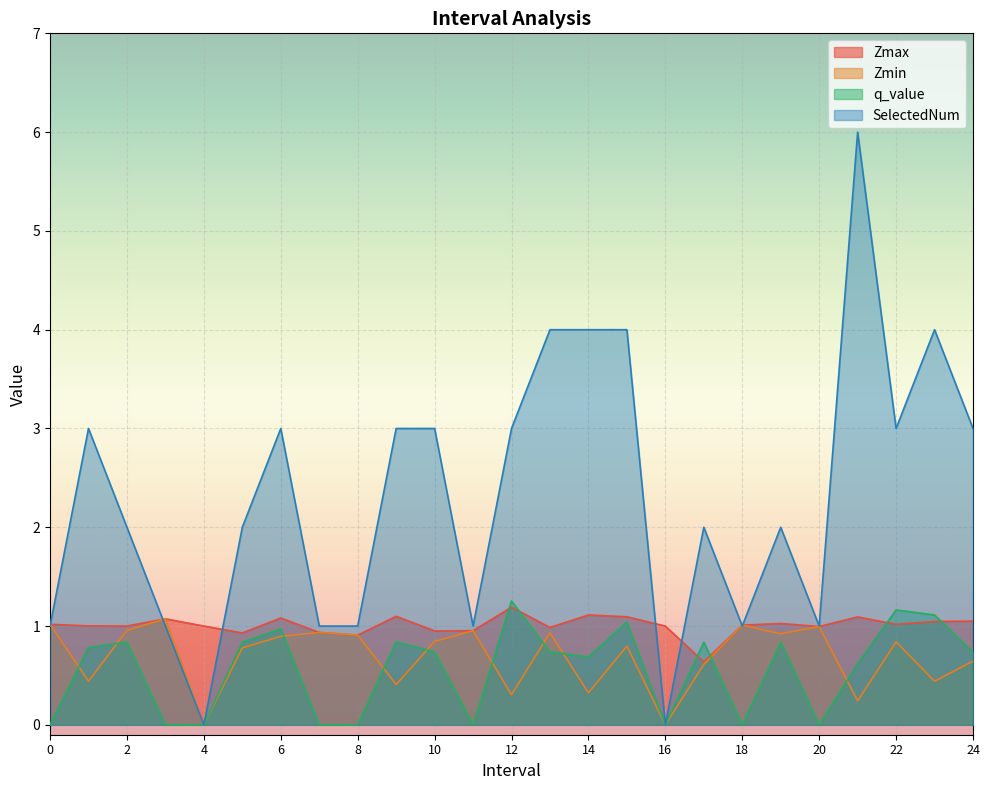

True or false: SelectedNum and q_value intersect in this chart.

False